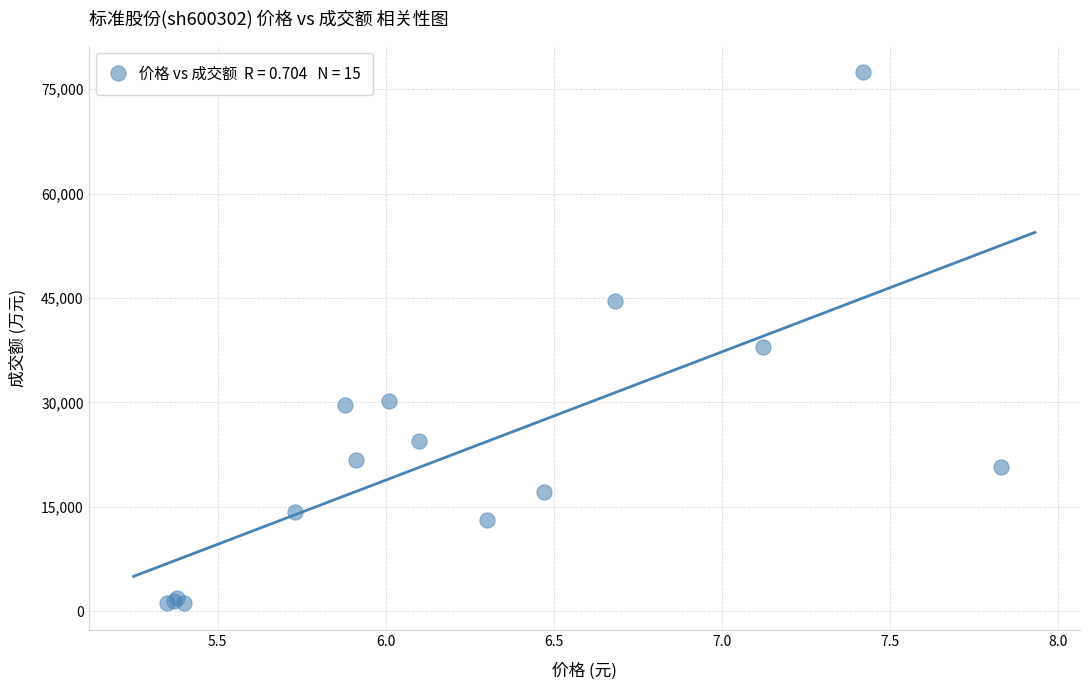

What Y value in the scatter plot is closest to 39284?

37920